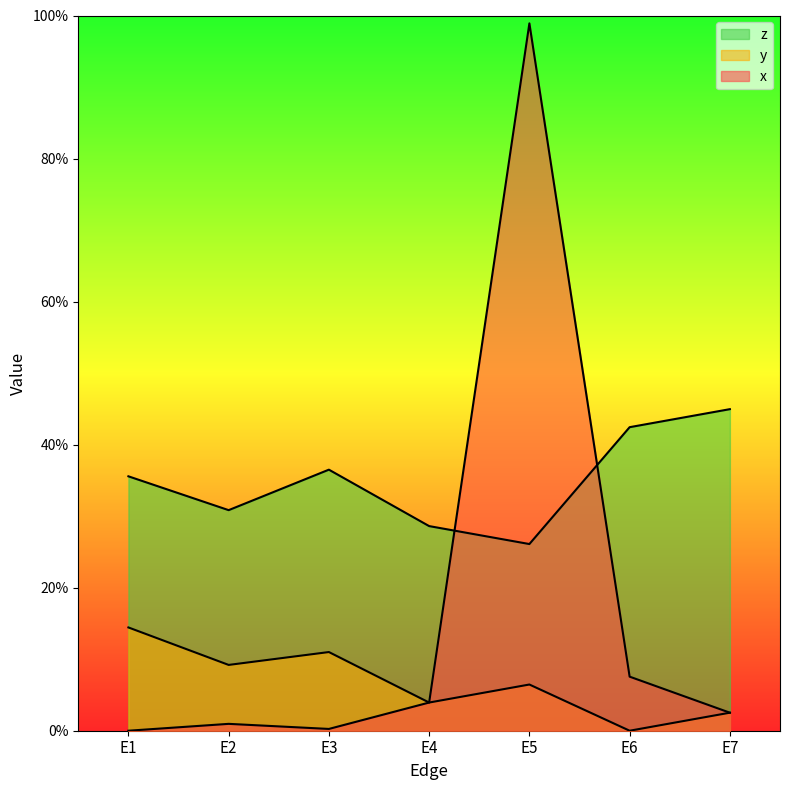

What are all the series names shown in the legend?

x, y, z